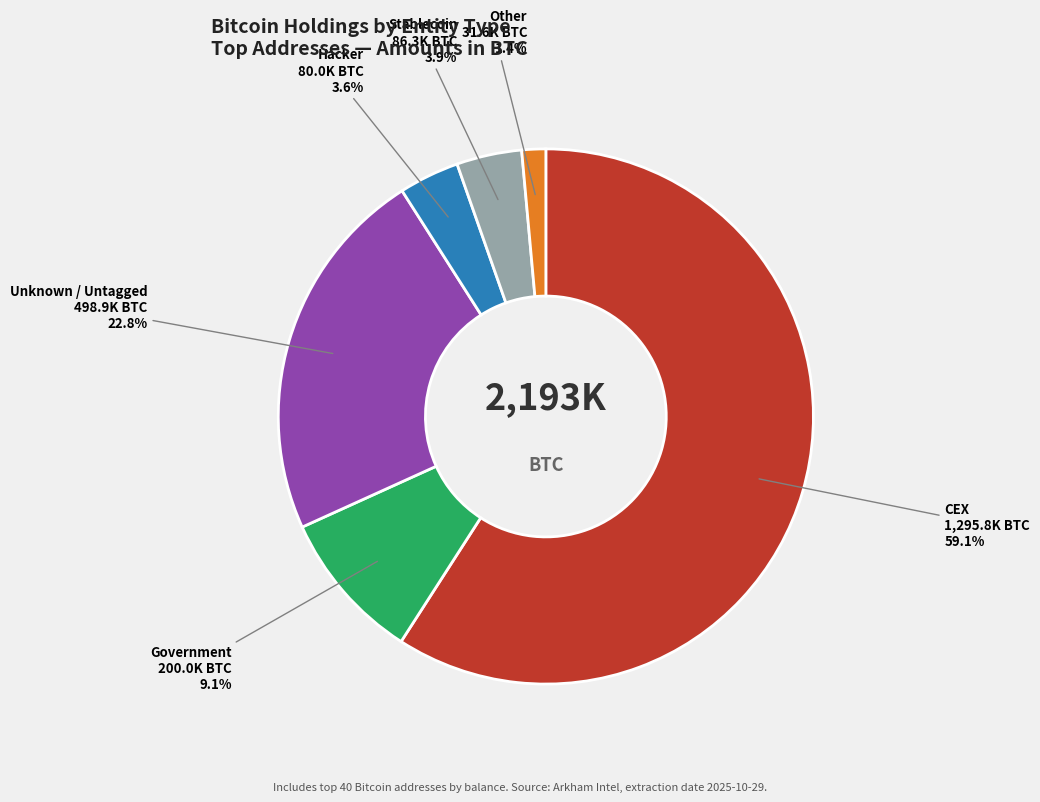

Is there a majority slice in this chart?

Yes